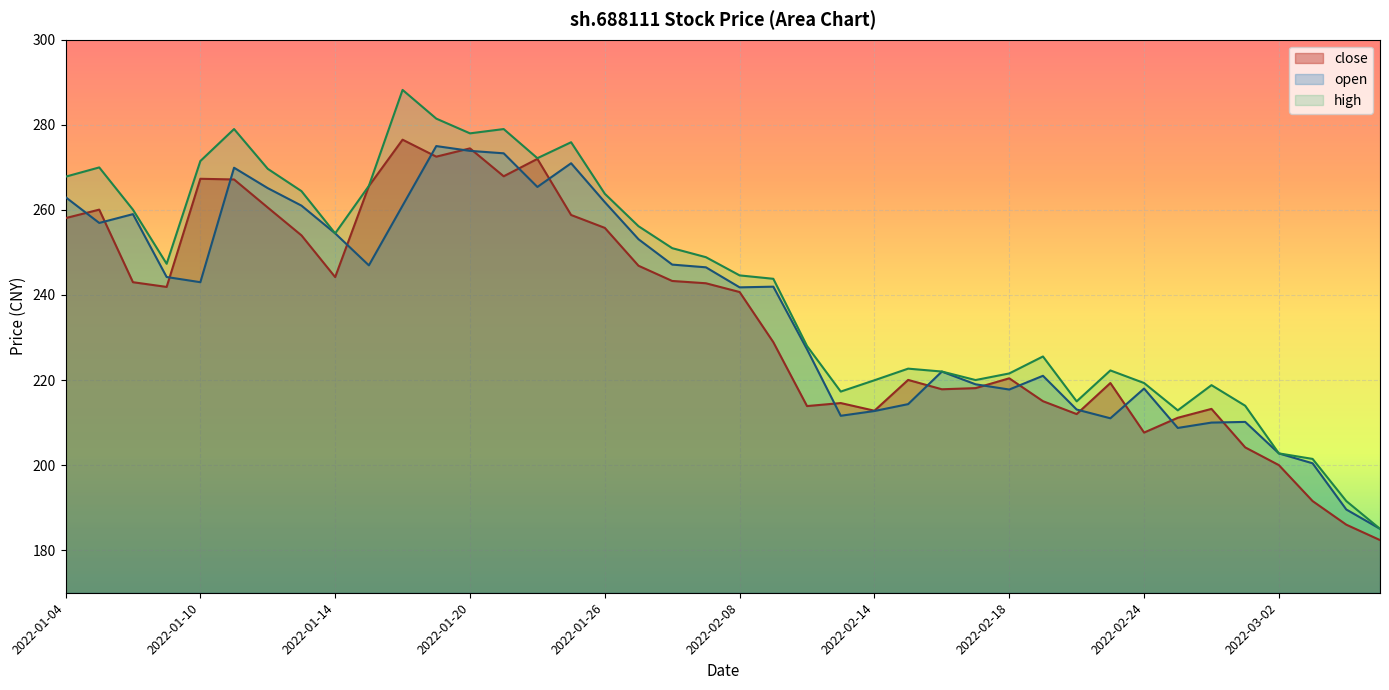

After their last crossing, which series has the higher values: close or open?

open